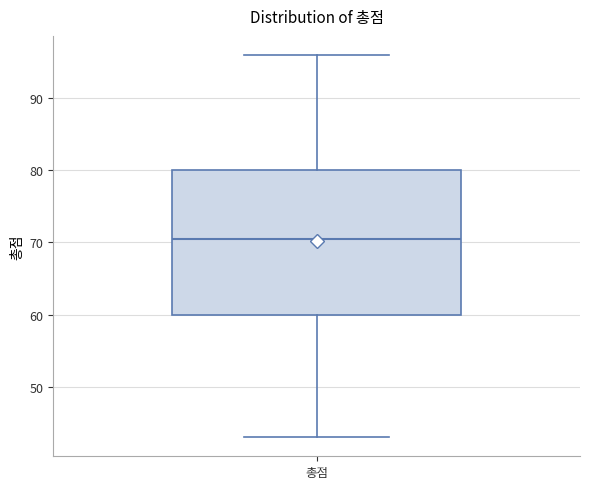

Transcribe this box plot: give where the median line is, the range the box spans, and where the two whiskers end, as read against the y-axis. The values are not printed on the chart, so give them approximately, as read against the axis.

median 71, box 60 to 80, whiskers 43 to 96